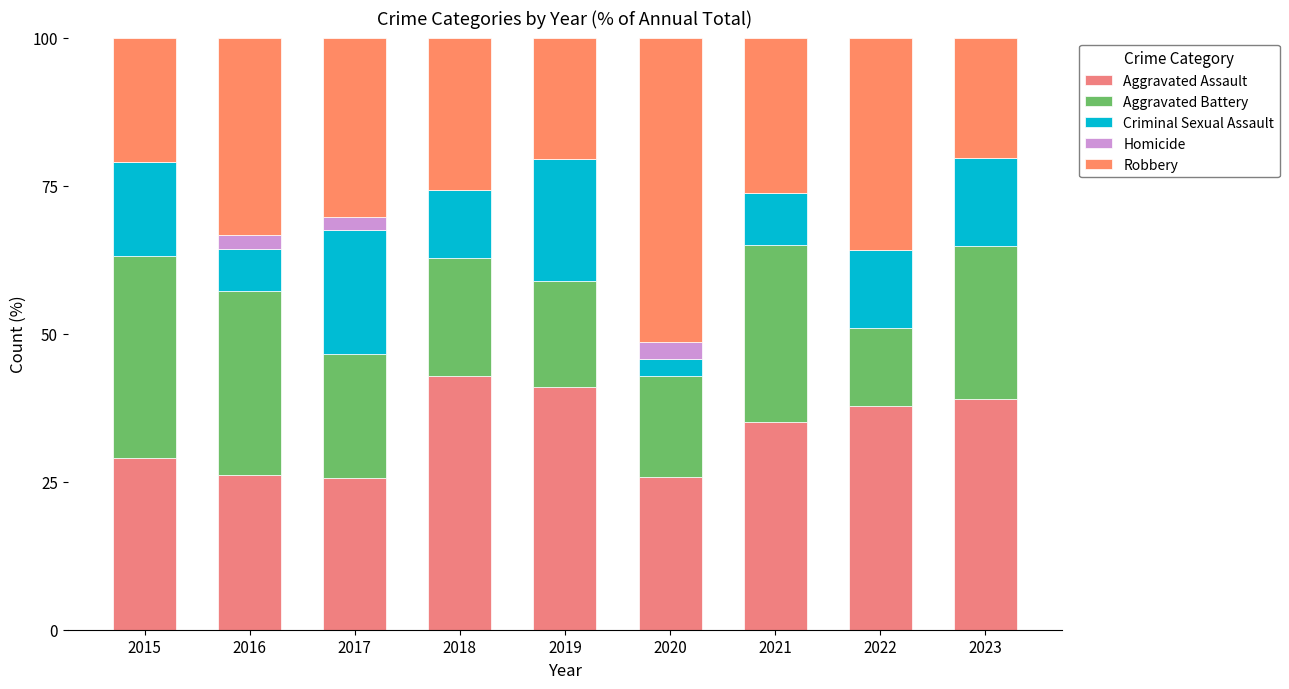

What is the minimum value for Aggravated Assault?

25.6